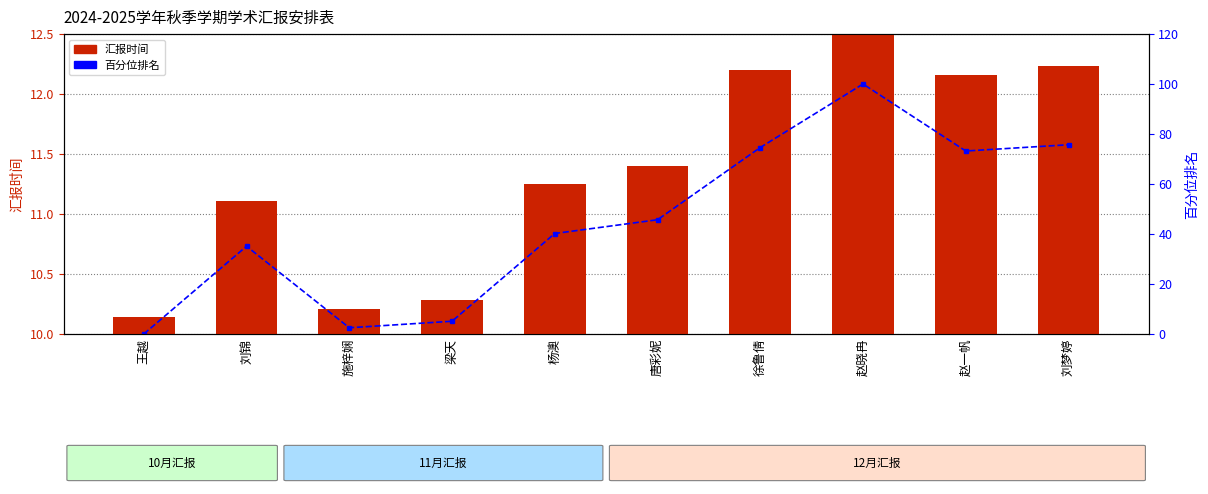

Reading left to right, extract all data points from this chart.

汇报时间: 10.1	11.1	10.2	10.3	11.2	11.4	12.2	12.9	12.2	12.2
百分位排名: 0.0	35.1	2.5	5.1	40.2	45.7	74.6	100.0	73.2	75.7